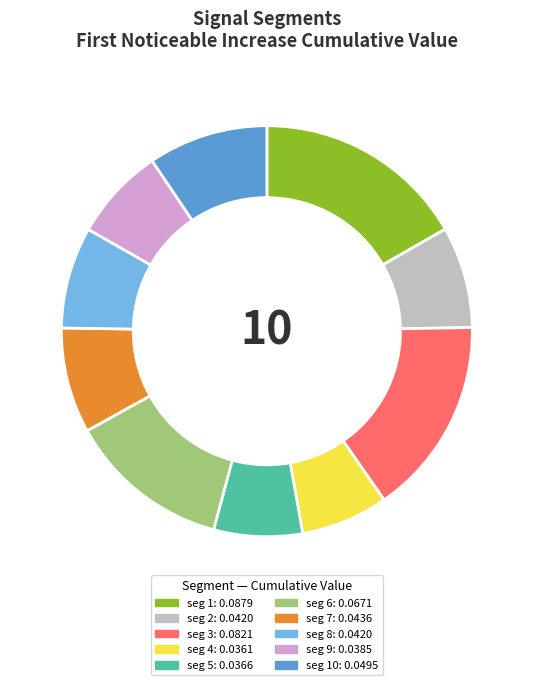

Is there any slice that represents more than half of the pie?

No